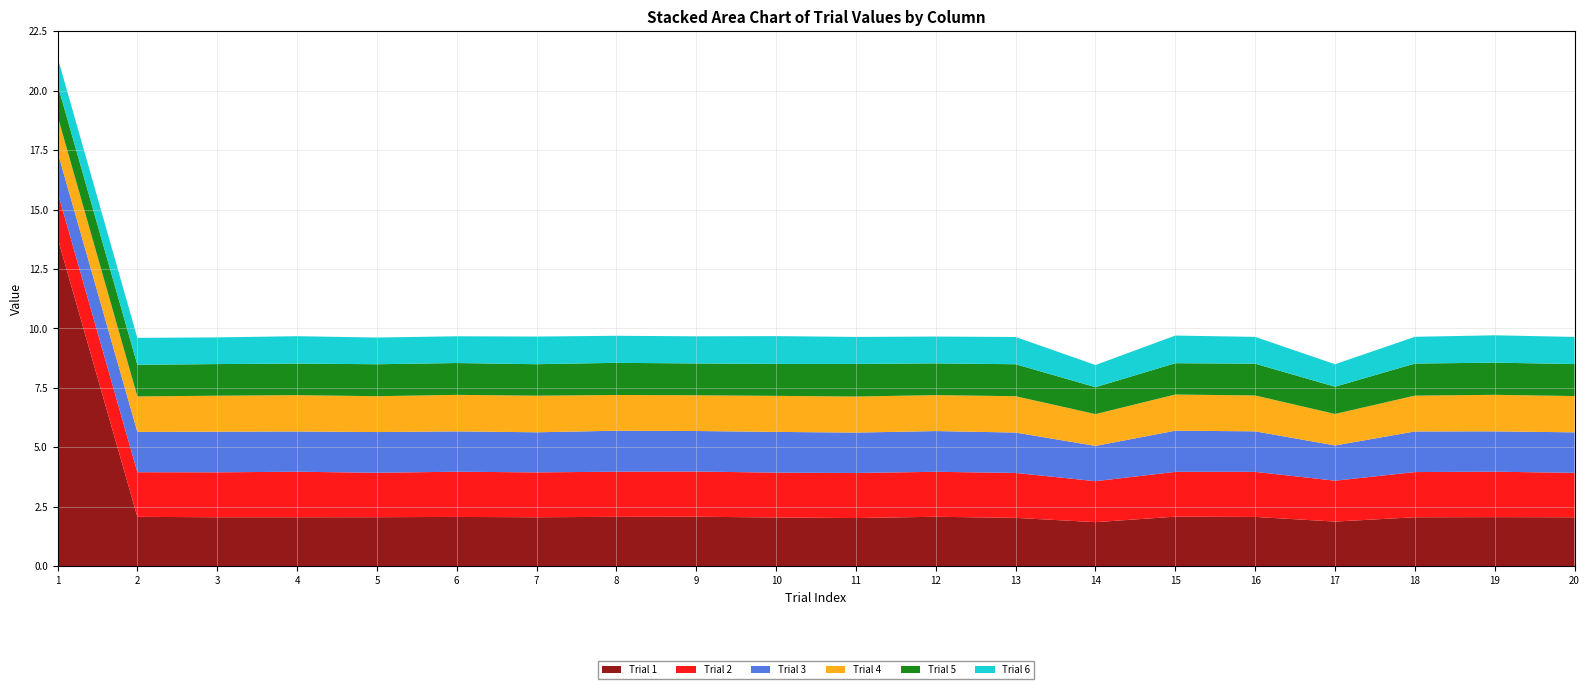

Reading left to right, list all the values displayed in this chart.

Trial 1: 13.8	2.1	2.1	2.1	2.1	2.1	2.1	2.1	2.1	2.0	2.0	2.1	2.0	1.9	2.1	2.1	1.9	2.1	2.1	2.1
Trial 2: 1.9	1.9	1.9	1.9	1.9	1.9	1.9	1.9	1.9	1.9	1.9	1.9	1.9	1.7	1.9	1.9	1.7	1.9	1.9	1.9
Trial 3: 1.7	1.7	1.7	1.7	1.7	1.7	1.7	1.7	1.7	1.7	1.7	1.7	1.7	1.5	1.7	1.7	1.5	1.7	1.7	1.7
Trial 4: 1.5	1.5	1.5	1.5	1.5	1.5	1.5	1.5	1.5	1.5	1.5	1.5	1.5	1.3	1.5	1.5	1.3	1.5	1.5	1.5
Trial 5: 1.3	1.3	1.3	1.3	1.3	1.3	1.3	1.4	1.3	1.3	1.4	1.3	1.3	1.1	1.3	1.3	1.1	1.3	1.4	1.3
Trial 6: 1.2	1.1	1.1	1.2	1.1	1.1	1.2	1.1	1.1	1.2	1.1	1.1	1.1	0.9	1.2	1.1	0.9	1.1	1.1	1.1